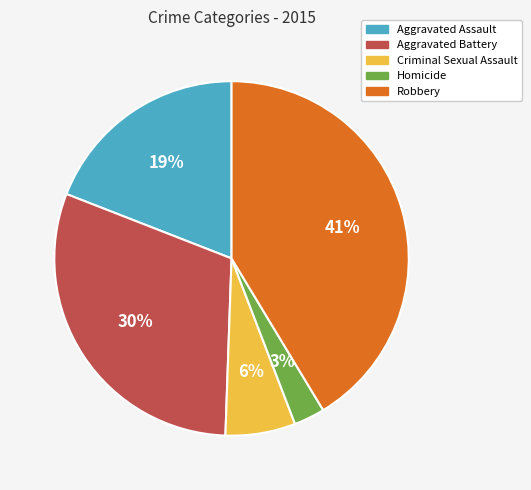

To the nearest percent, what is the difference between the Criminal Sexual Assault and Aggravated Battery slice percentages?

24%